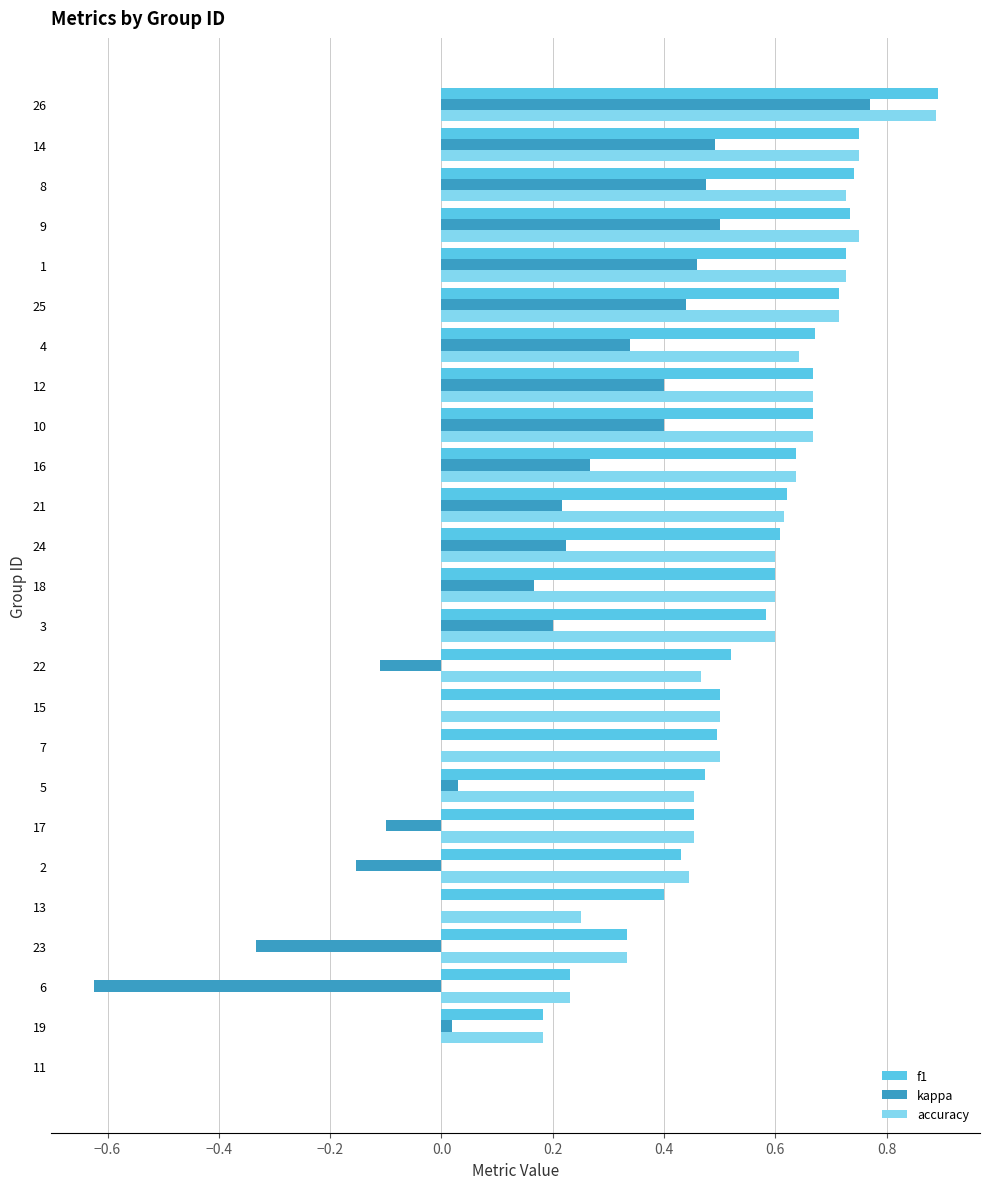

What is the maximum value for accuracy?

0.9